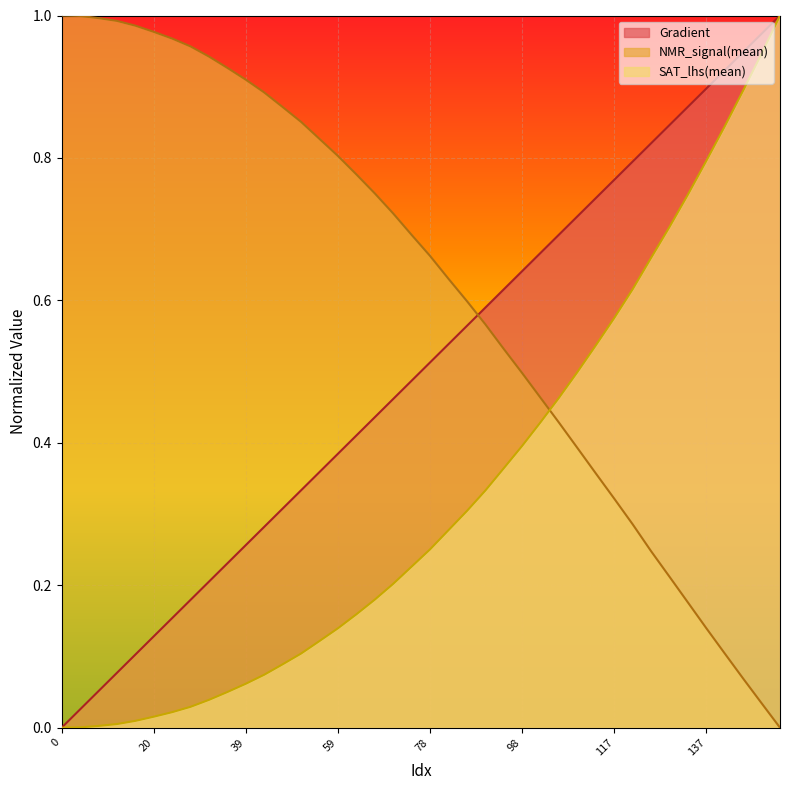

The value of Gradient at 0 is 0.0. True or false?

True